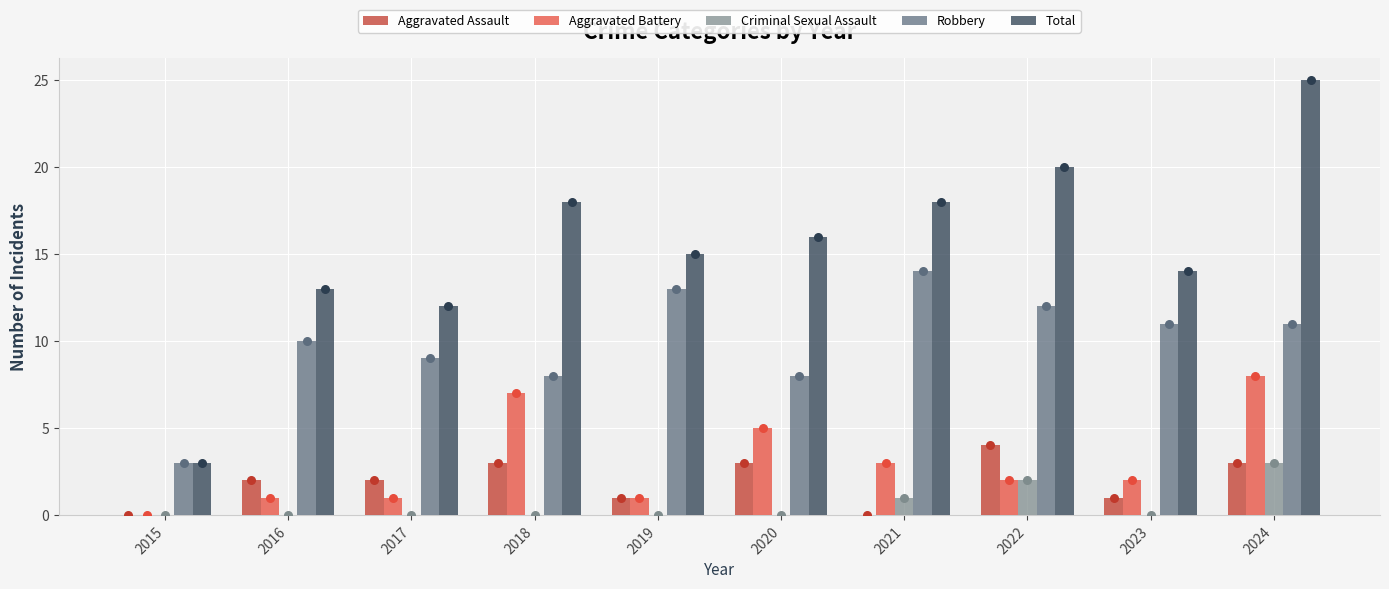

What is the total value across all series at 2022?

40